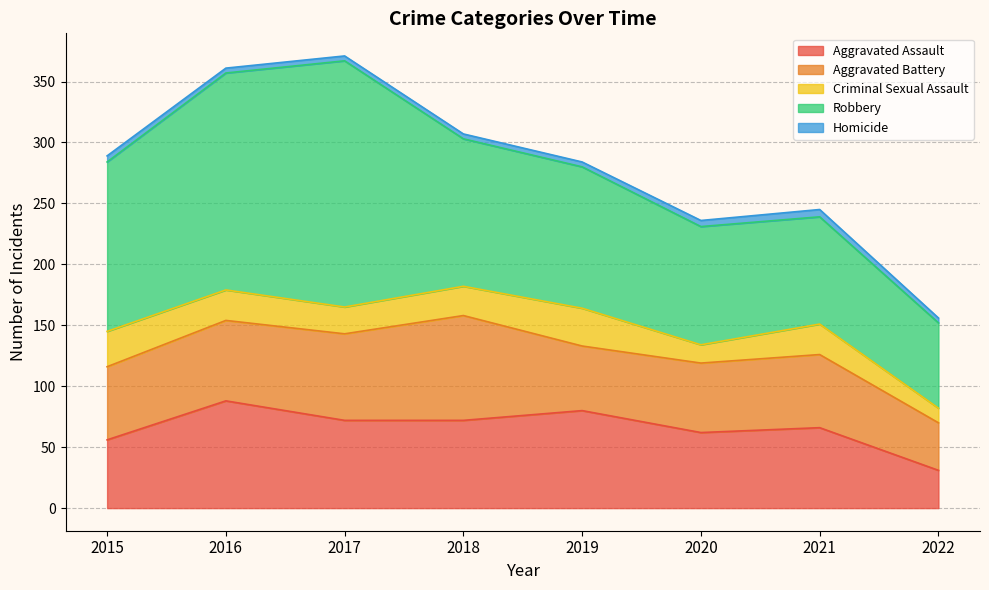

Which category has the highest value in the Aggravated Battery series?

2018